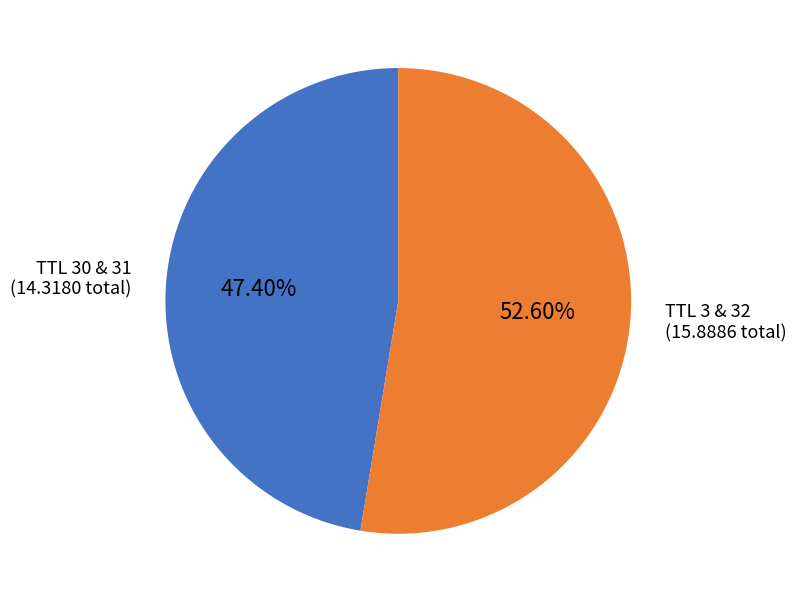

Does any single category account for the majority?

Yes